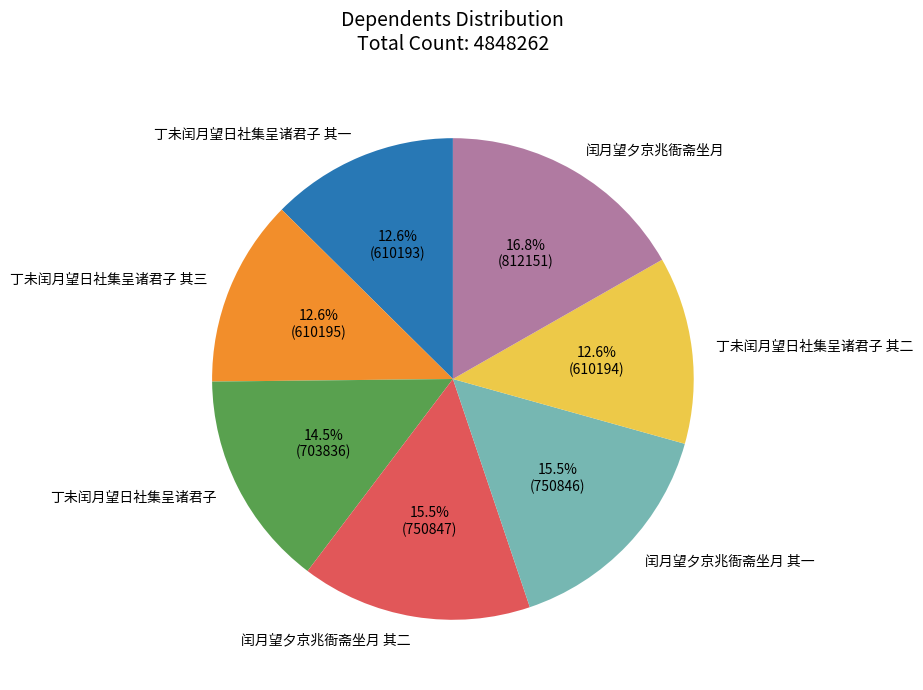

Which slice is the largest?

闰月望夕京兆衙斋坐月